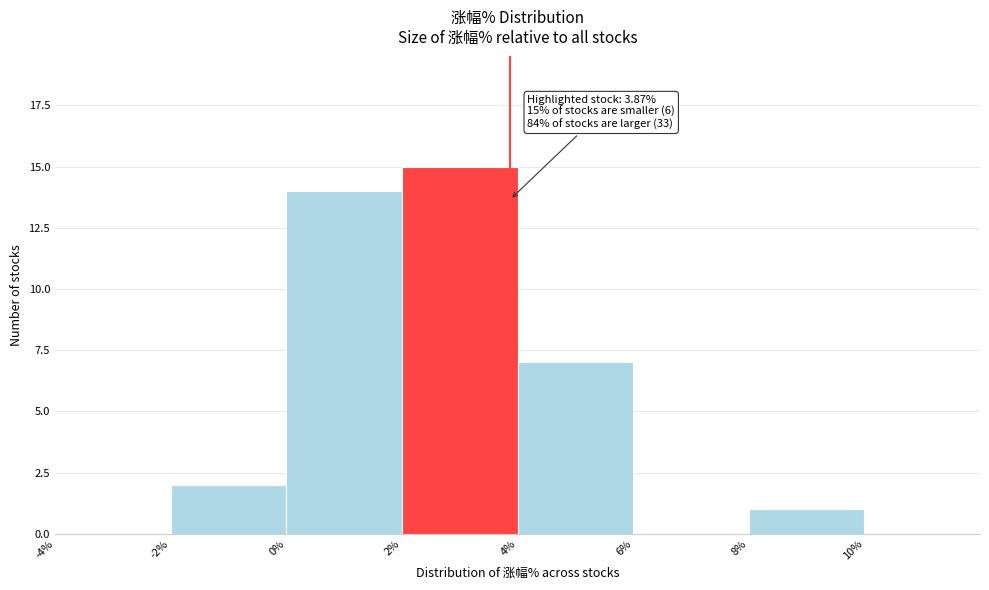

Which range on the x-axis has the tallest bar?

2% to 4%